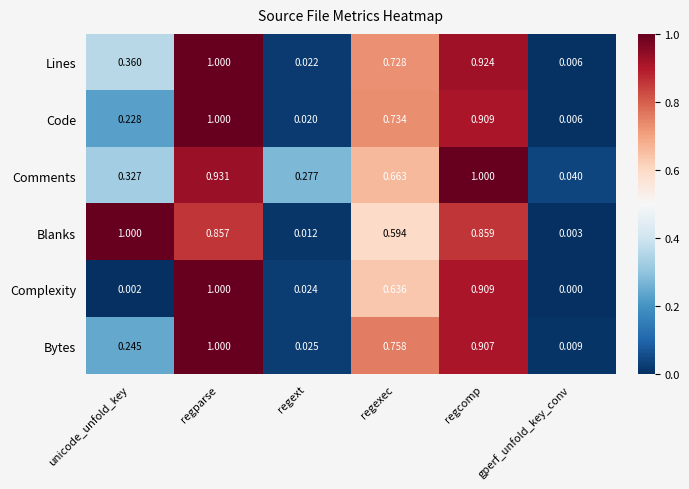

At which category is the sum across all series the highest?

regparse